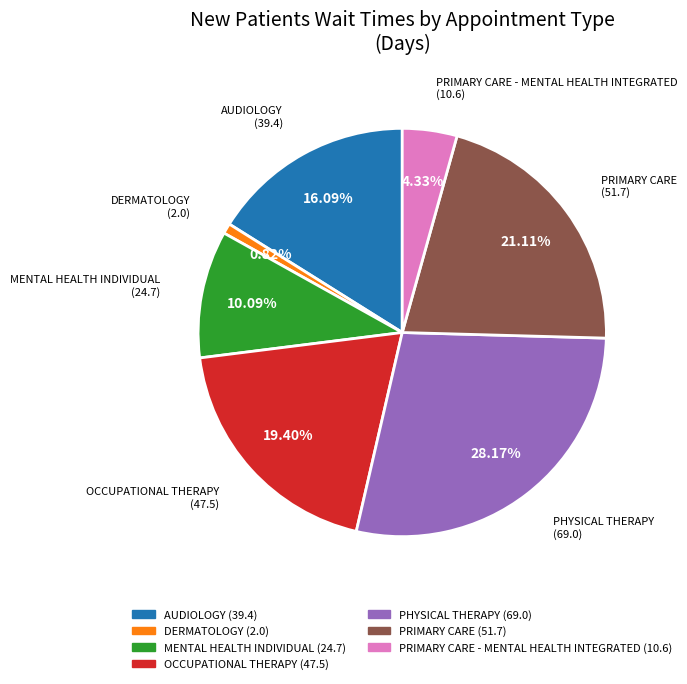

Is there any slice that represents more than half of the pie?

No